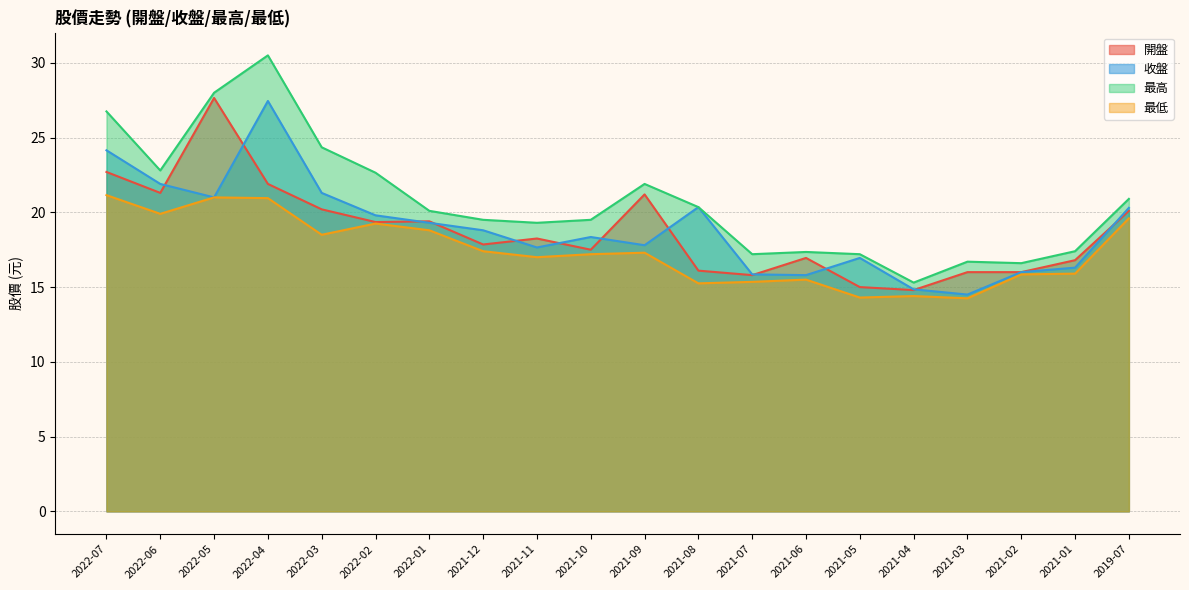

True or false: 最低 and 收盤 intersect in this chart.

False